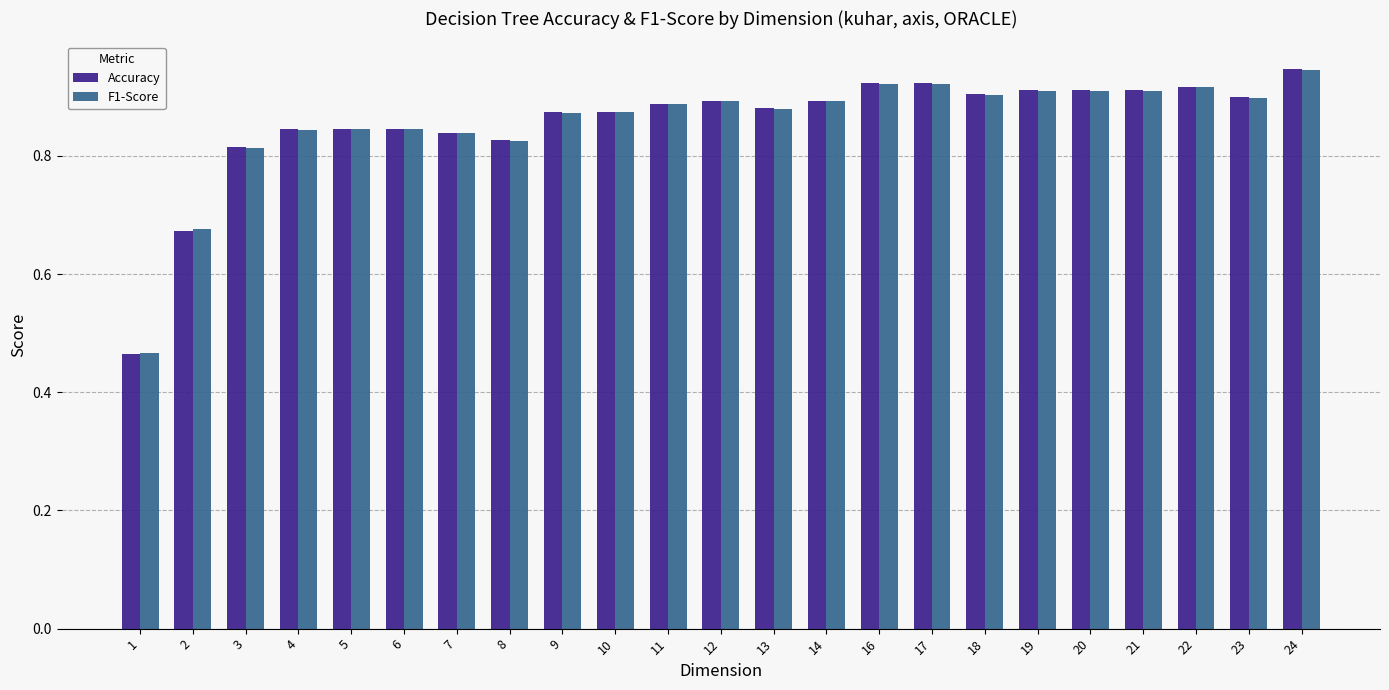

The value of Accuracy at 16 is 0.2. True or false?

False